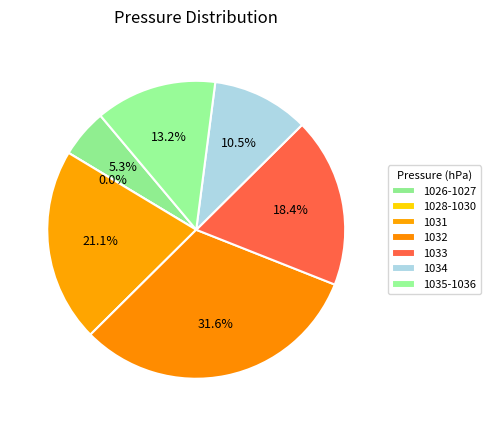

Is there any slice that represents more than half of the pie?

No